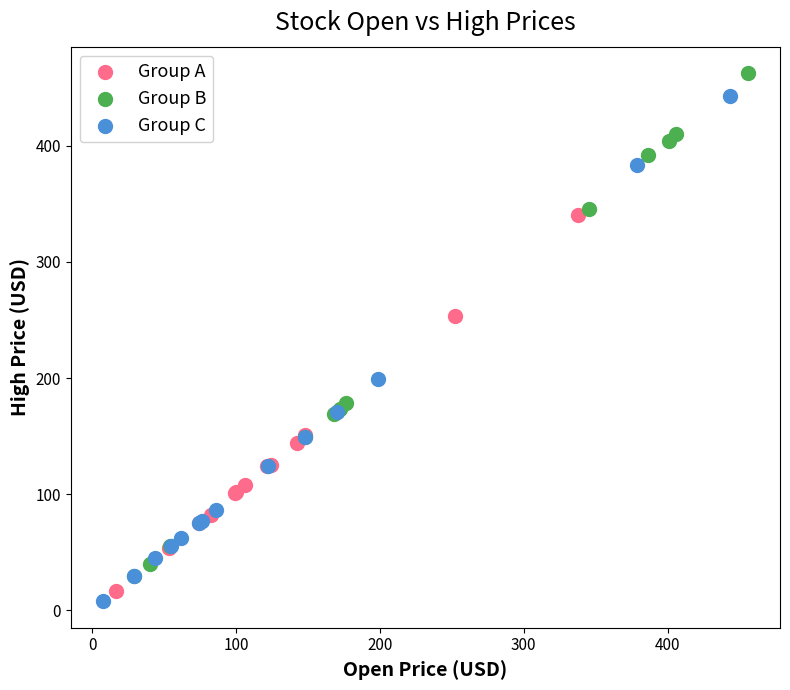

What are all the series names shown in the legend?

Group A, Group B, Group C